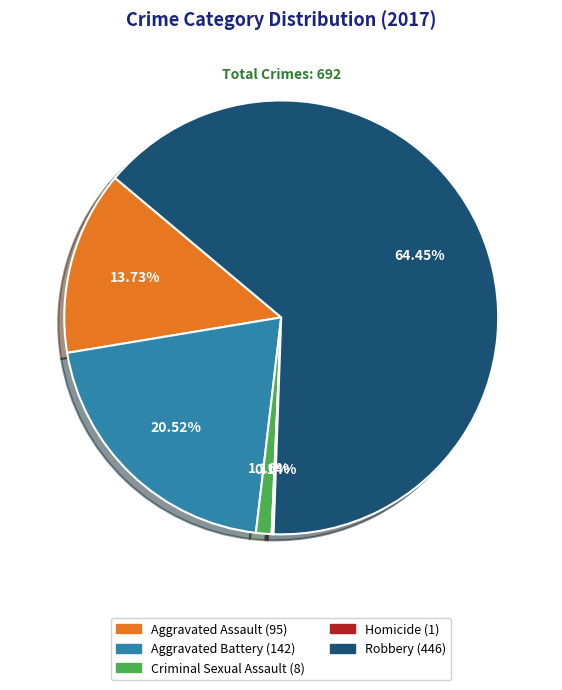

What is the largest slice in the pie chart?

Robbery